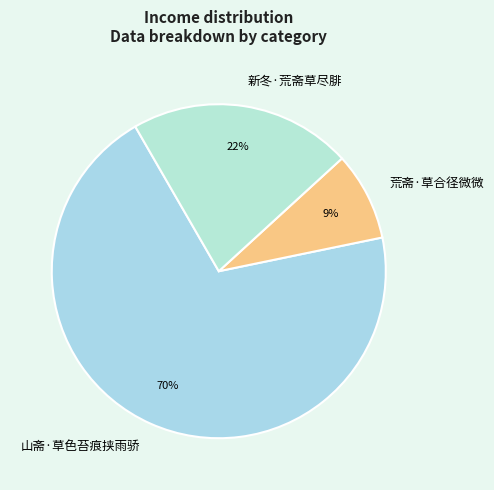

Which category has the smallest portion of the pie?

荒斋·草合径微微